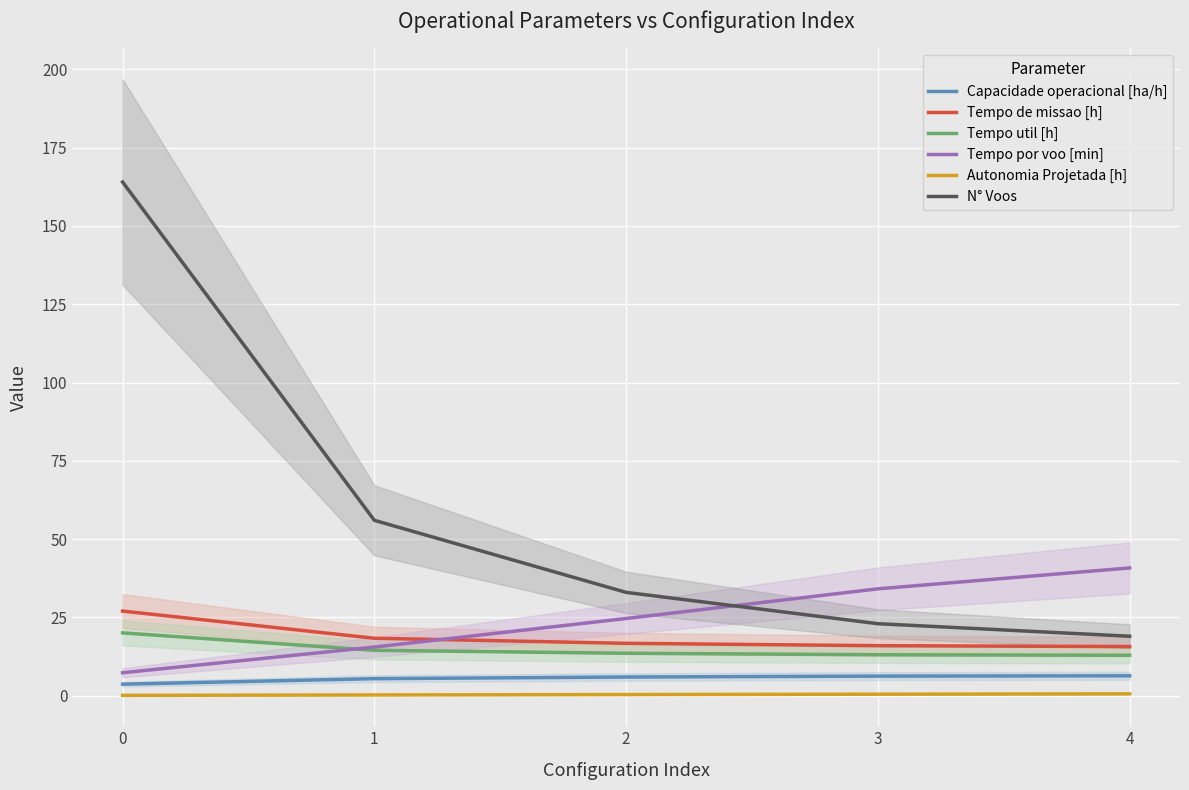

True or false: Tempo util [h] has a value of 13.6 at 2.

True